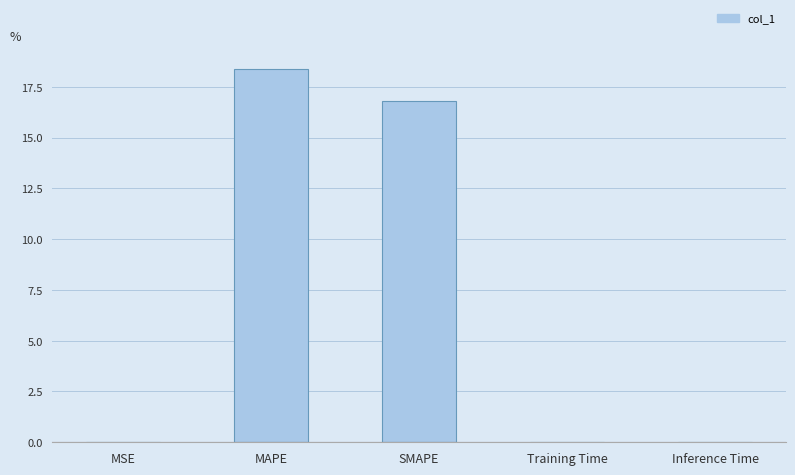

Which category has the highest value across all series?

MAPE